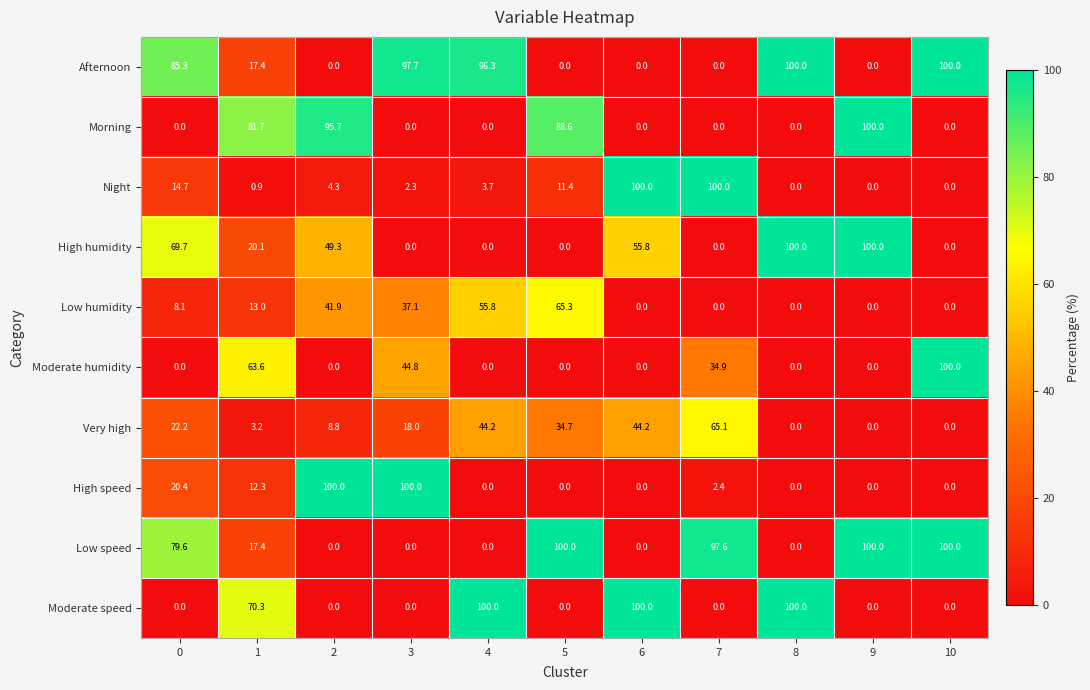

Count the number of categories in the chart.

11